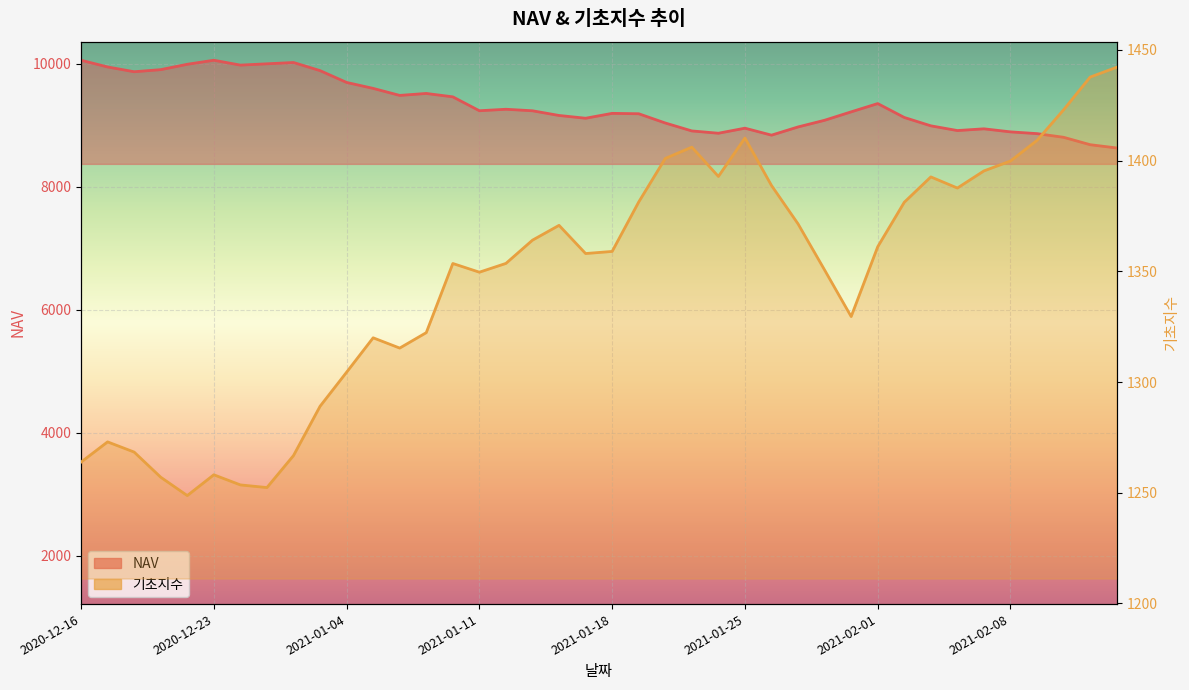

List the series in order of their peak value, lowest first.

기초지수, NAV